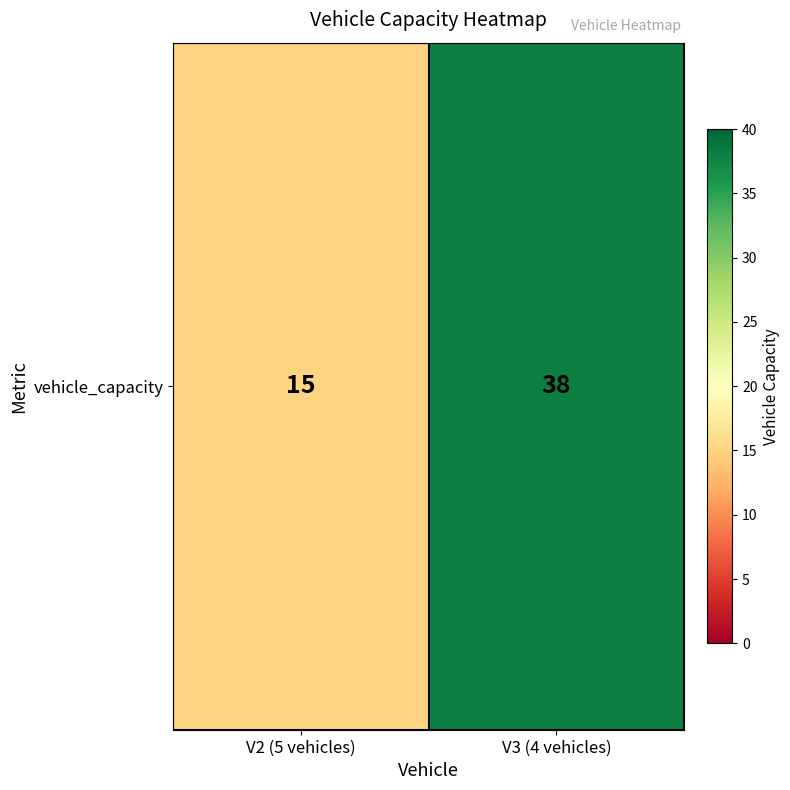

Which label corresponds to the largest value in the chart?

V3 (4 vehicles)